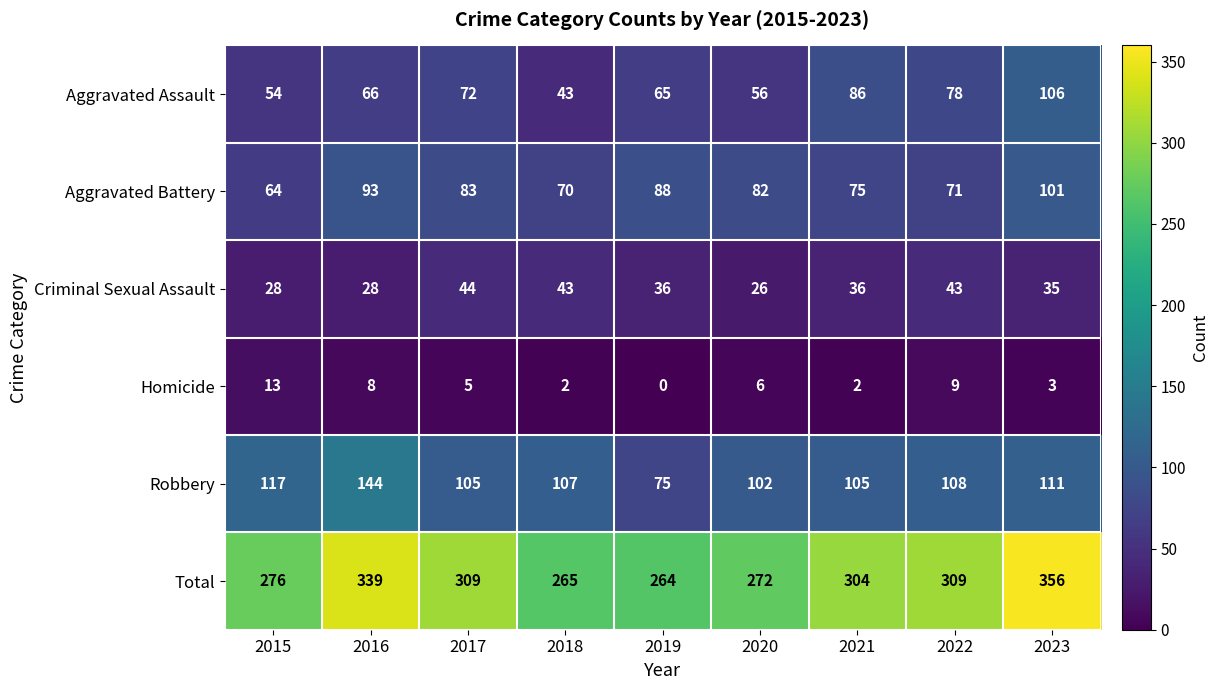

At how many categories does at least one series exceed 172?

9